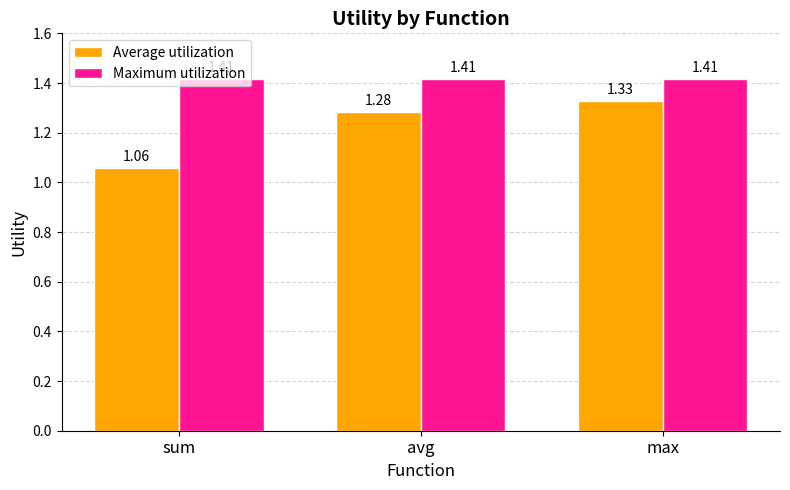

Which category has the lowest value across all series?

sum